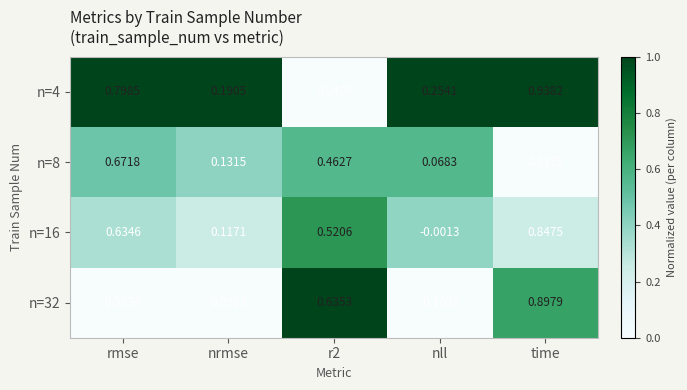

At which label does n=32 reach its peak?

time